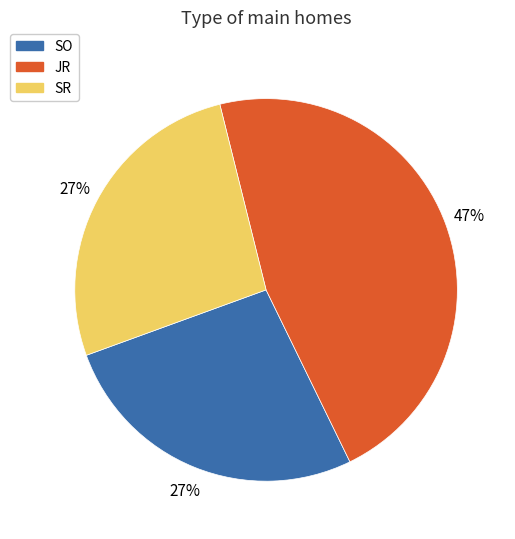

To the nearest percent, what is the combined percentage of SR and JR?

73%